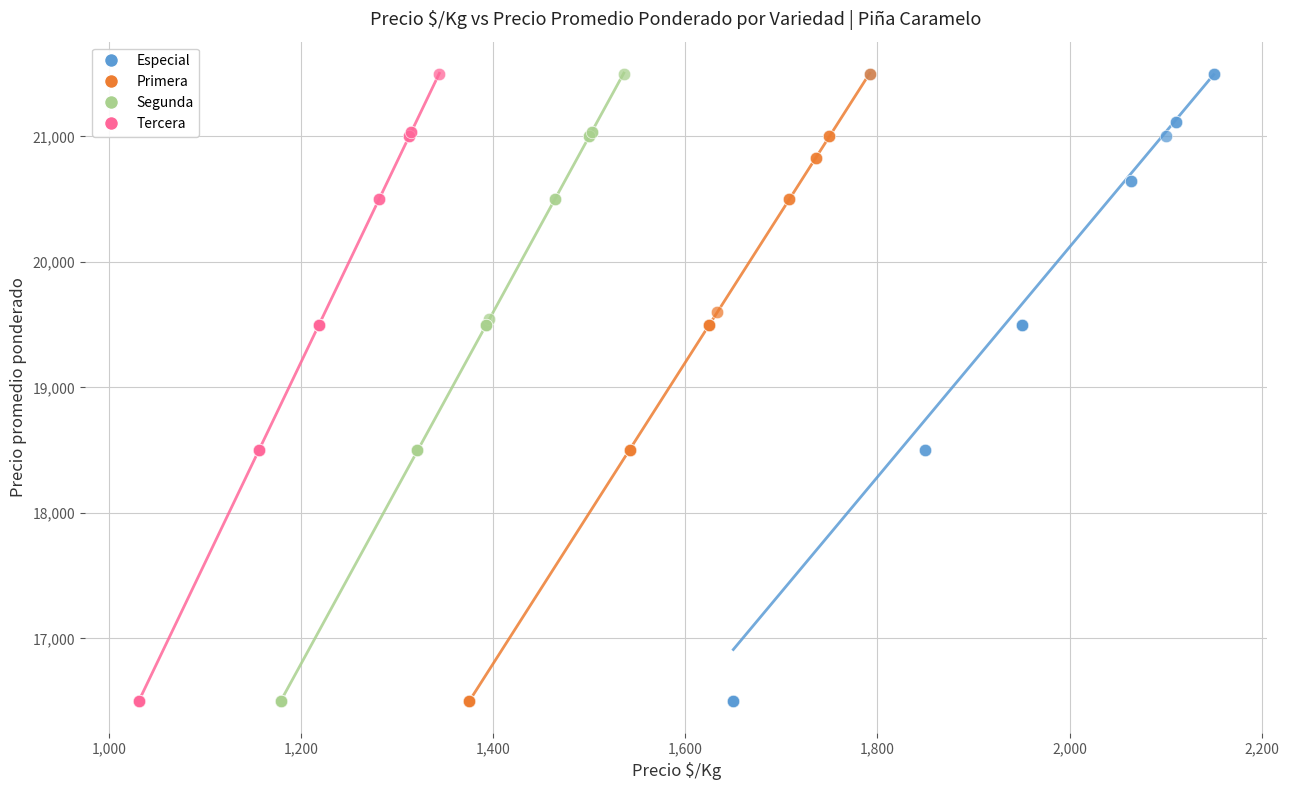

What are all the series names shown in the legend?

Especial, Primera, Segunda, Tercera